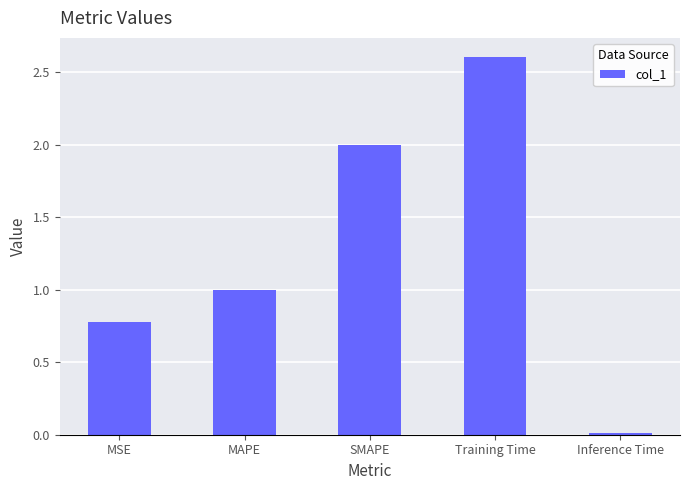

True or false: the data shows 2.0 at SMAPE.

True